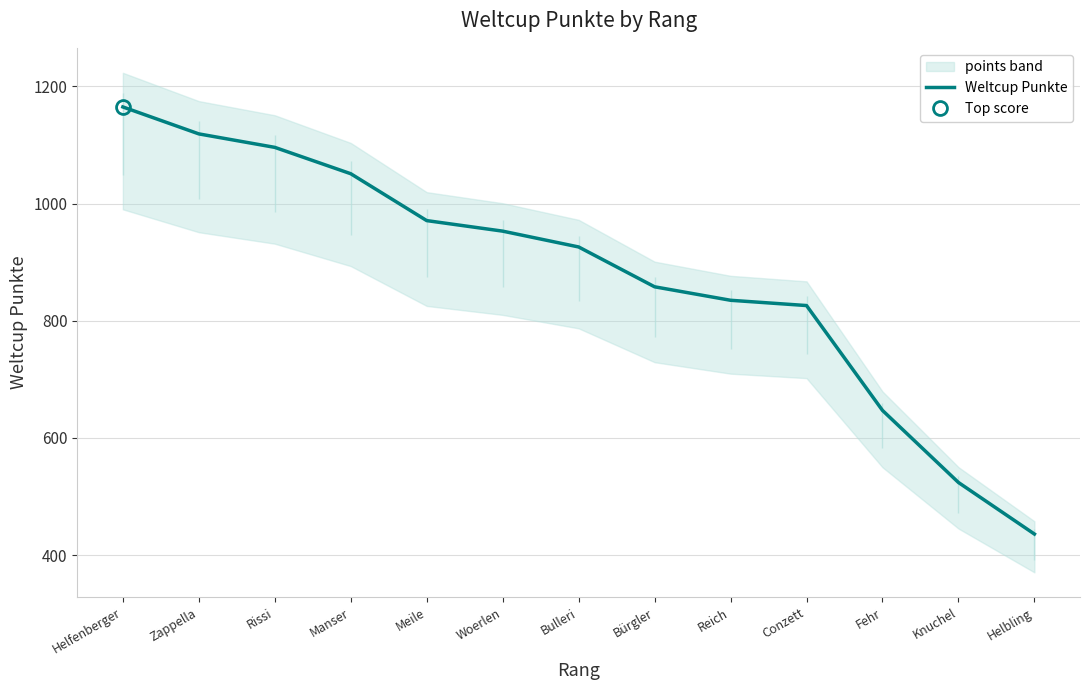

How many values exceed 926?

6